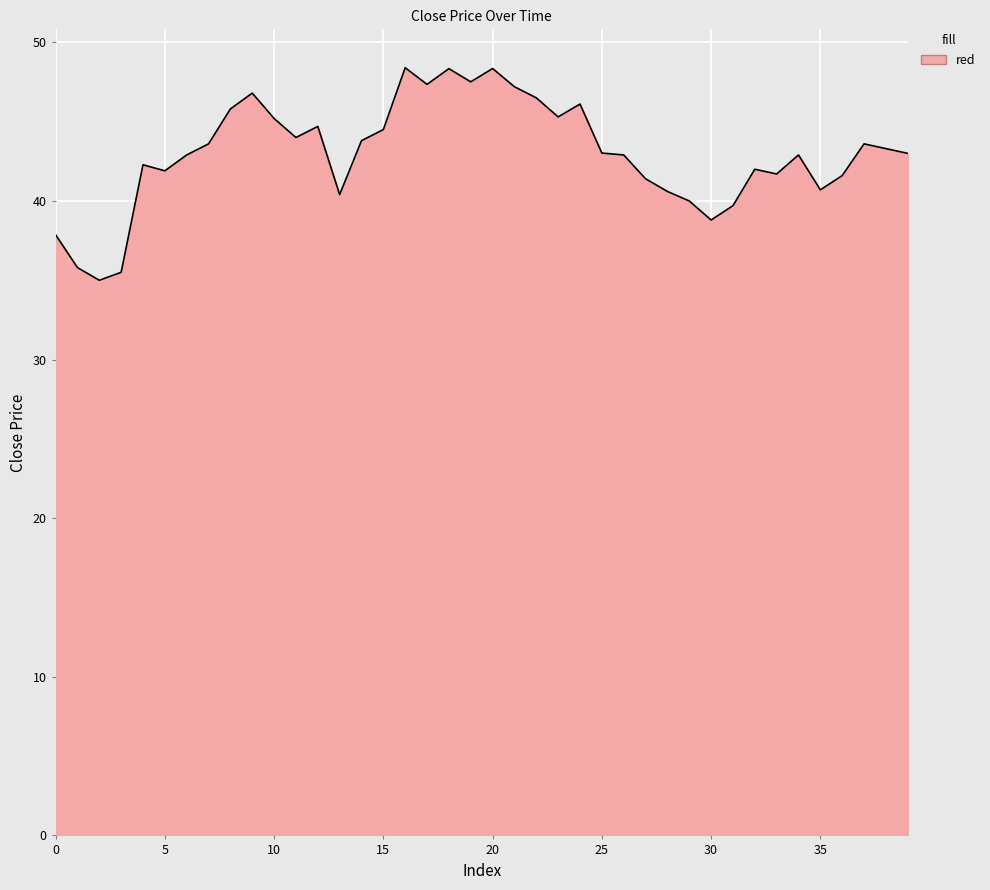

What is the difference between the maximum and minimum values?

13.4